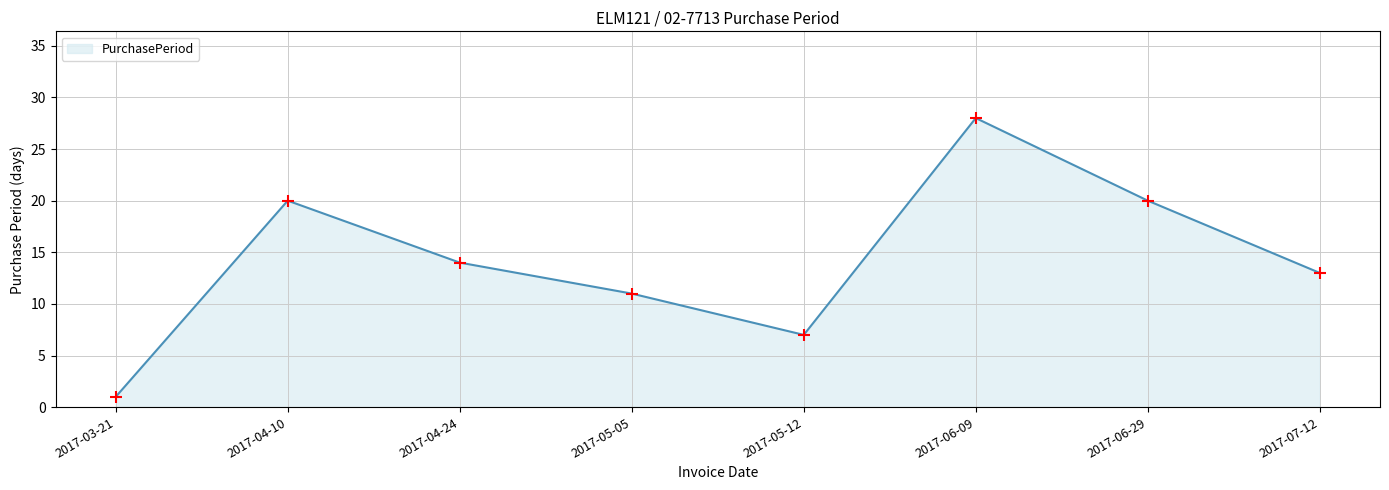

What is the change in value from 2017-03-21 to 2017-05-12?

+6